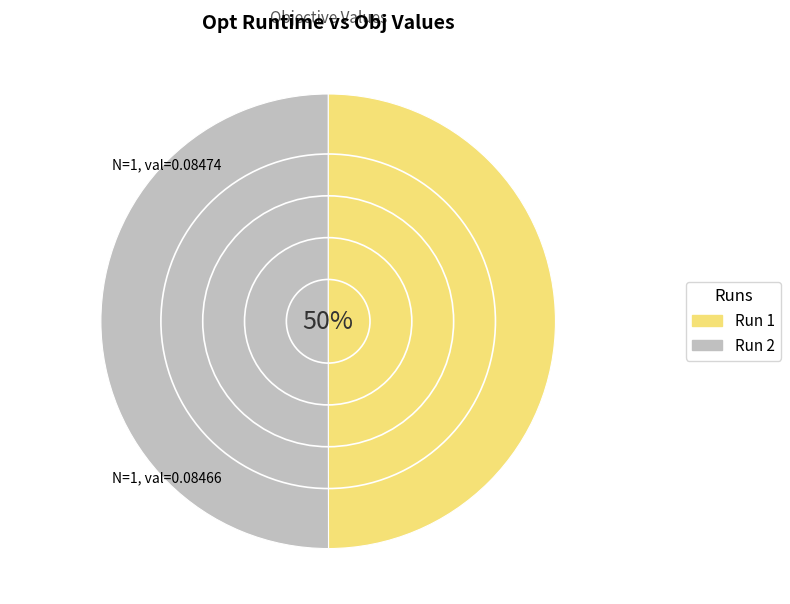

How many slices are in this pie chart?

2